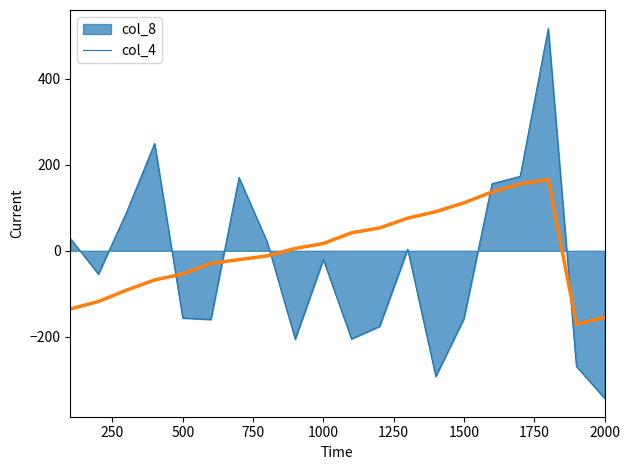

List the series in order of their peak value, lowest first.

col_4, col_8